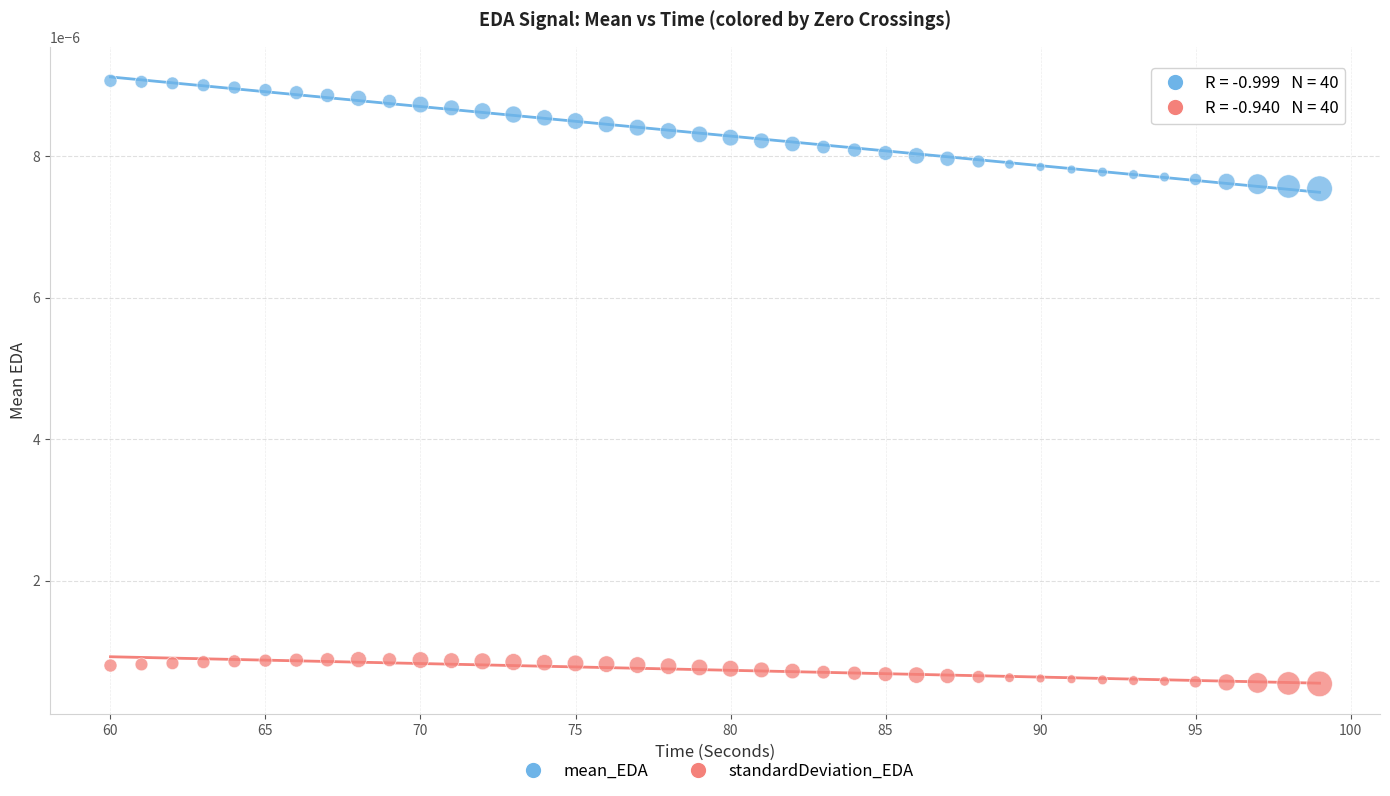

Which series contains the lowest Y value?

standardDeviation_EDA